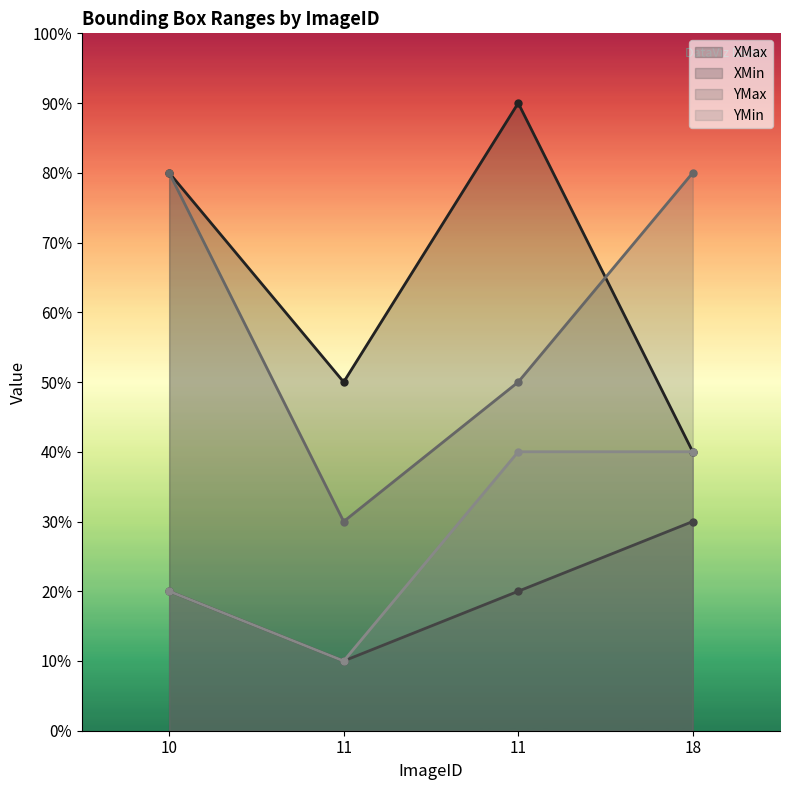

True or false: XMin has a value of 0.3 at 18.

True